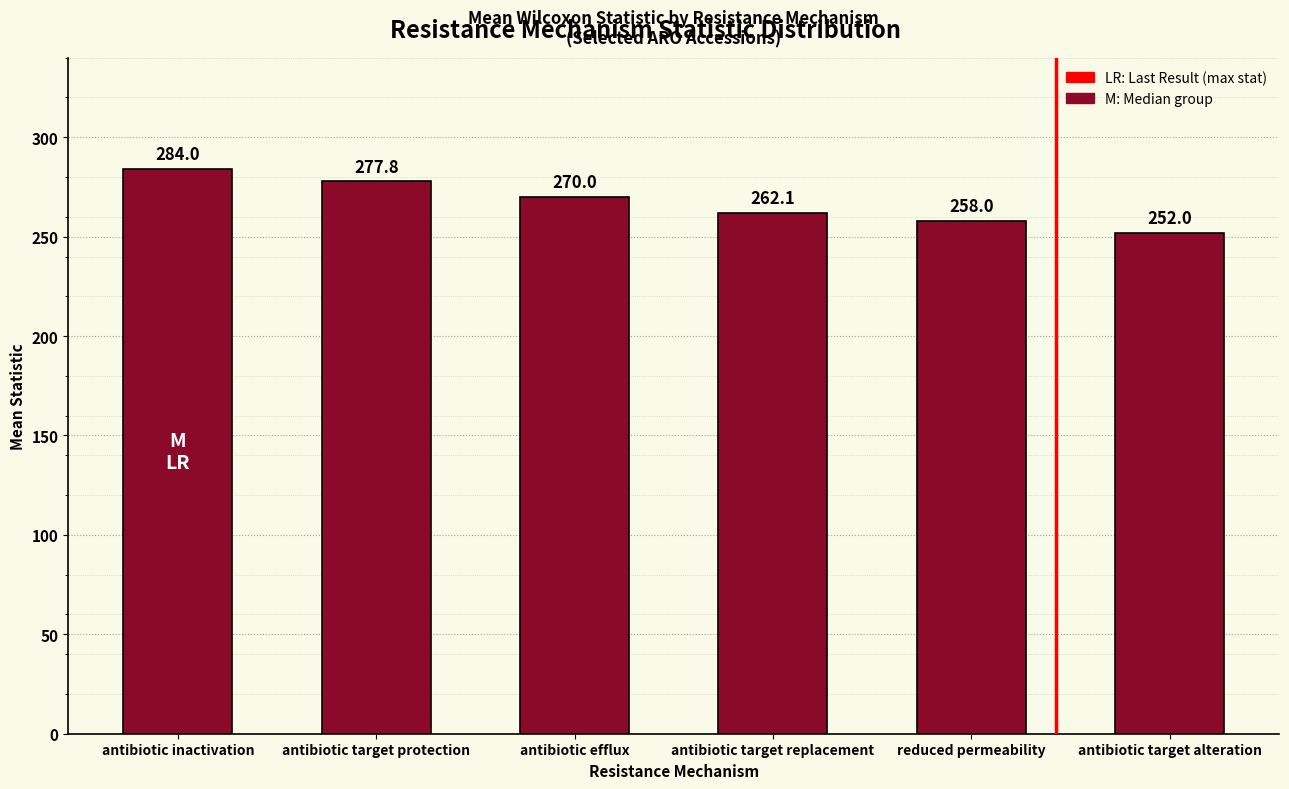

Does the chart contain any negative values?

No